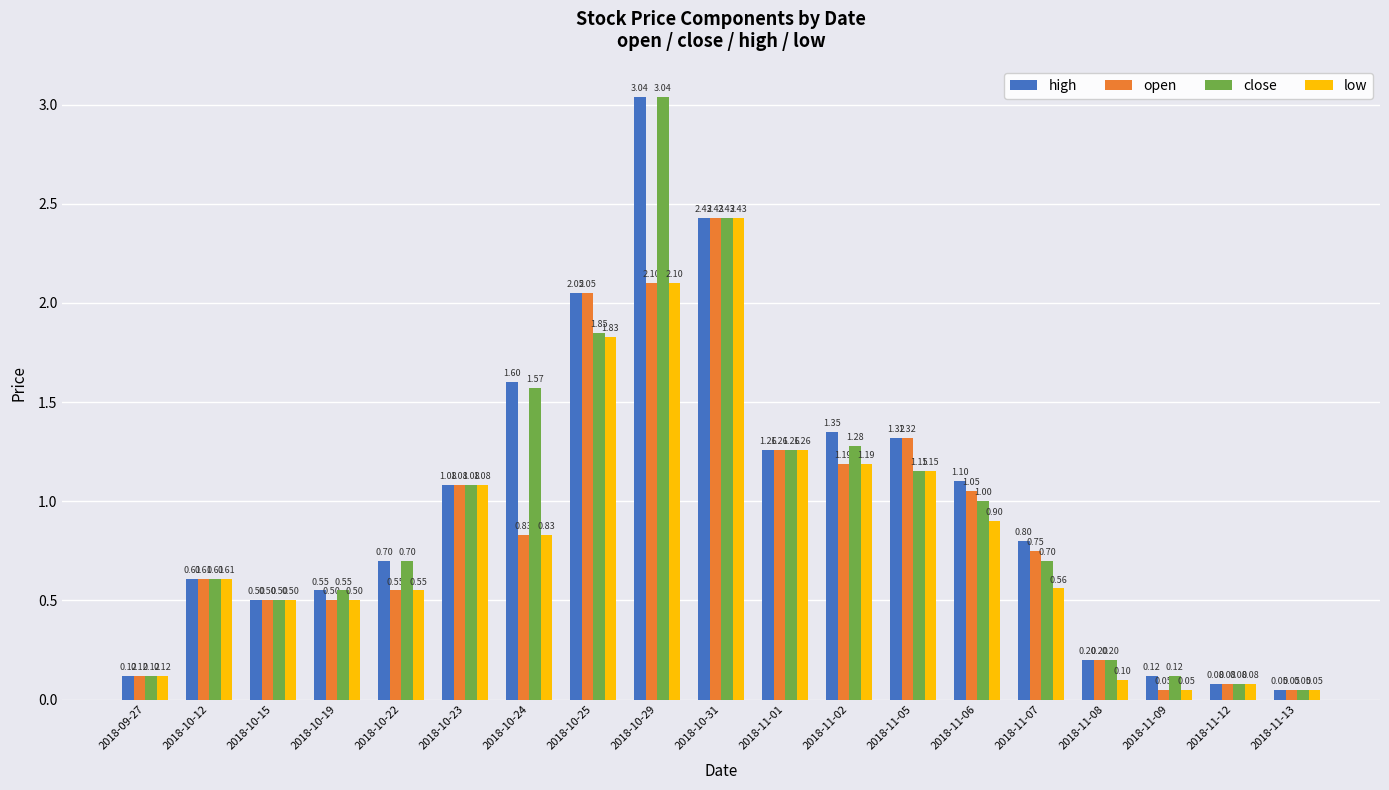

What is the label of the 6th bar from the left?

2018-10-23